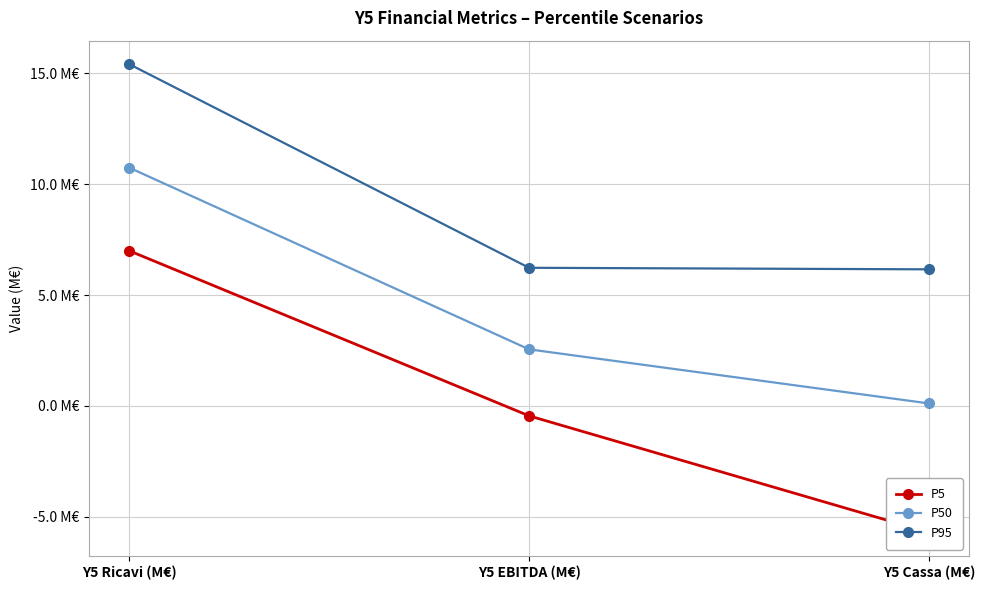

What is the value of the P5 point at the 1st from the left?

7.0